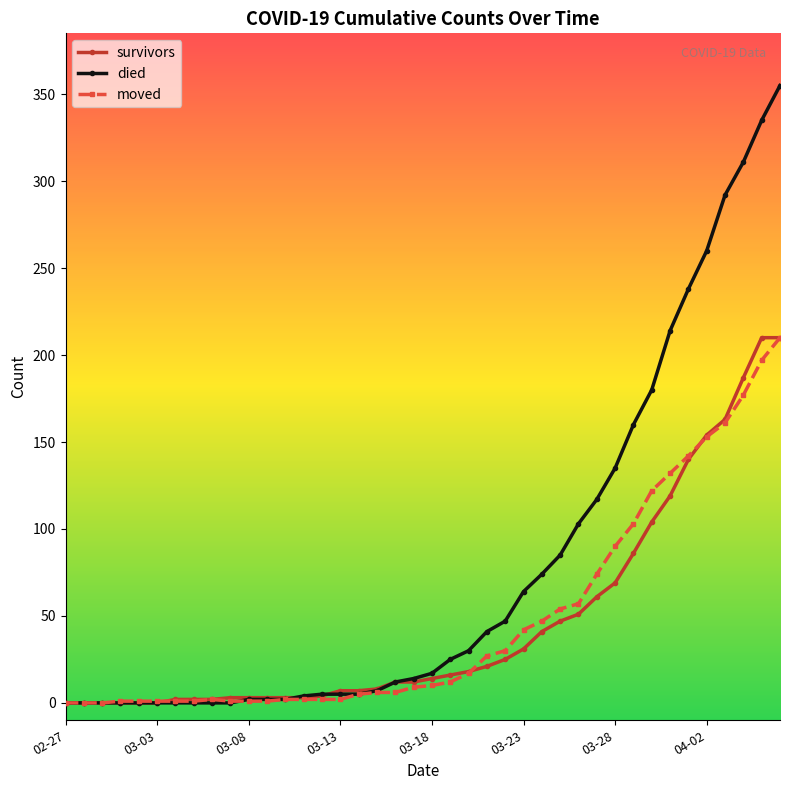

What is the maximum value shown in the chart?

355